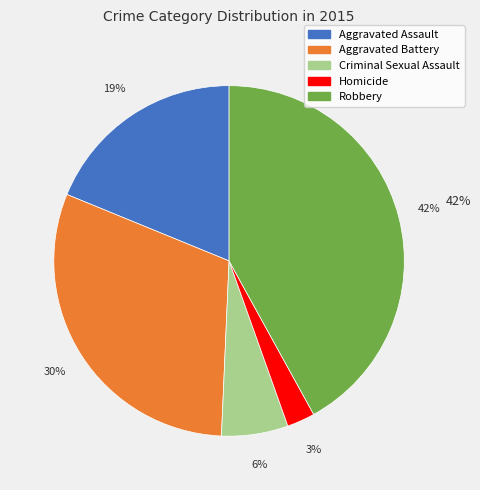

True or false: Robbery accounts for 42% of the total.

True